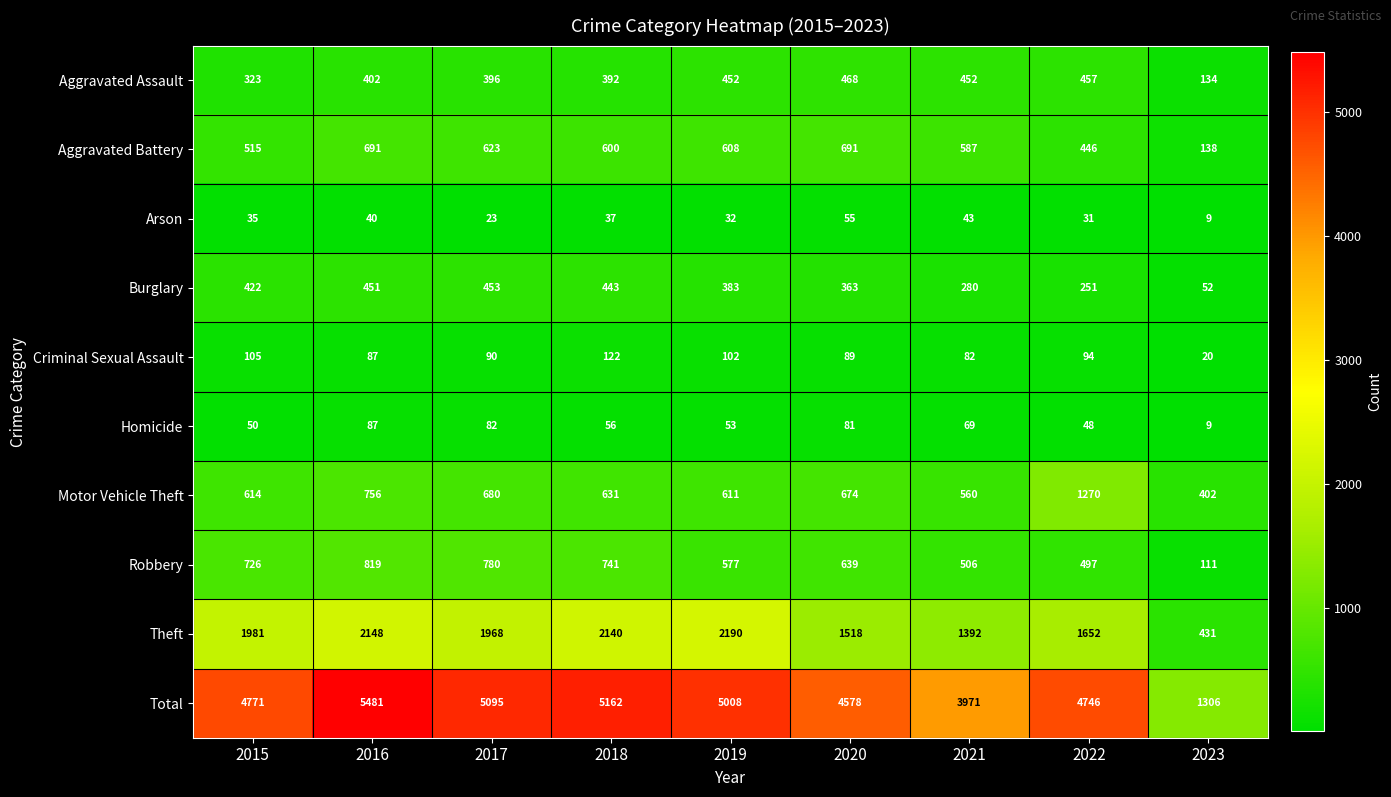

At 2017, list the series in order from largest to smallest.

Total, Theft, Robbery, Motor Vehicle Theft, Aggravated Battery, Burglary, Aggravated Assault, Criminal Sexual Assault, Homicide, Arson